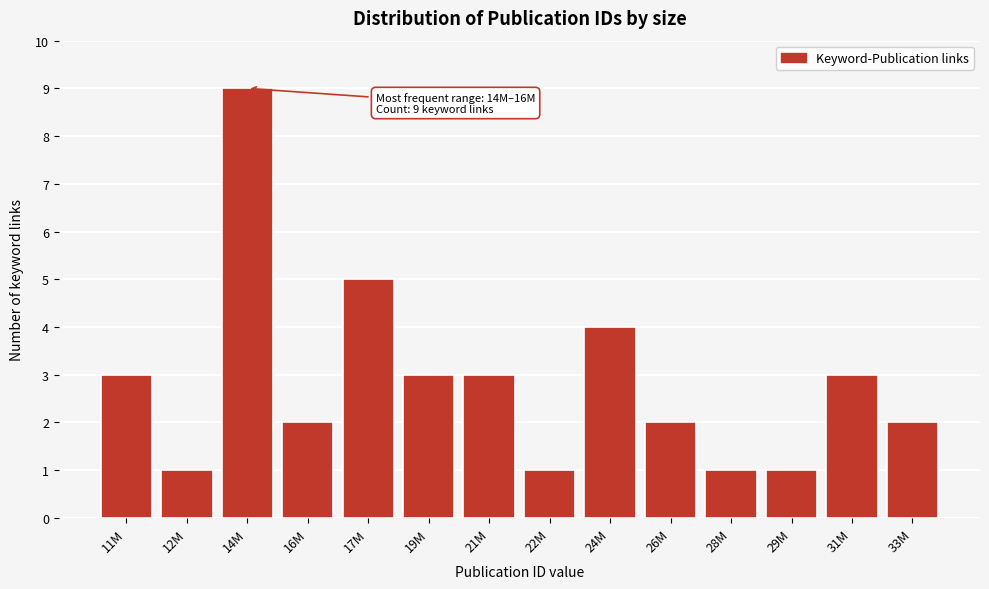

Reading left to right, list all the values displayed in this chart.

3	1	9	2	5	3	3	1	4	2	1	1	3	2